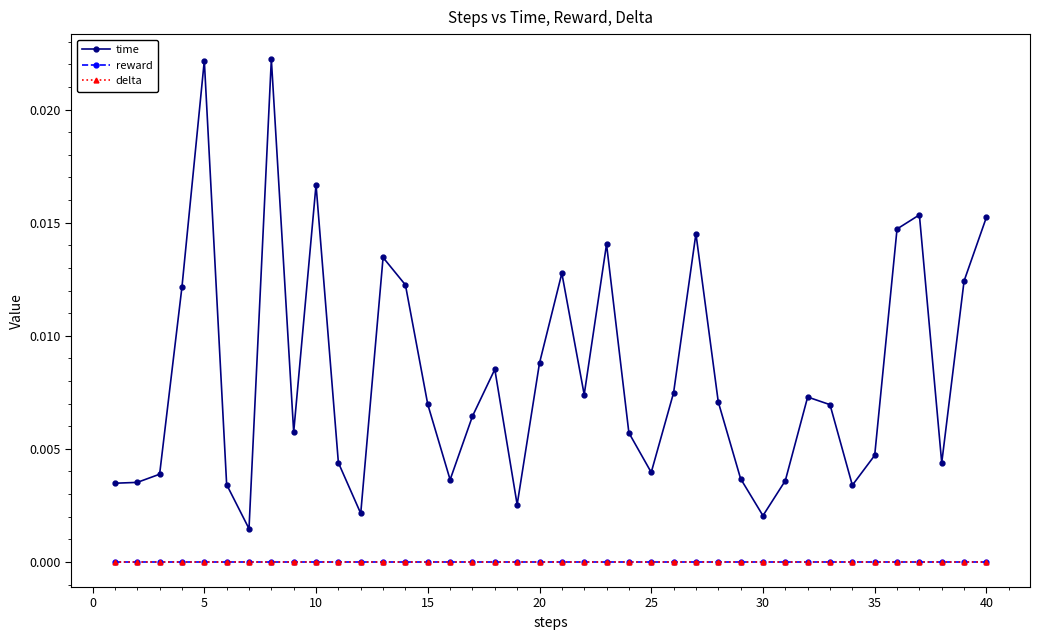

Does the chart have visible grid lines?

No